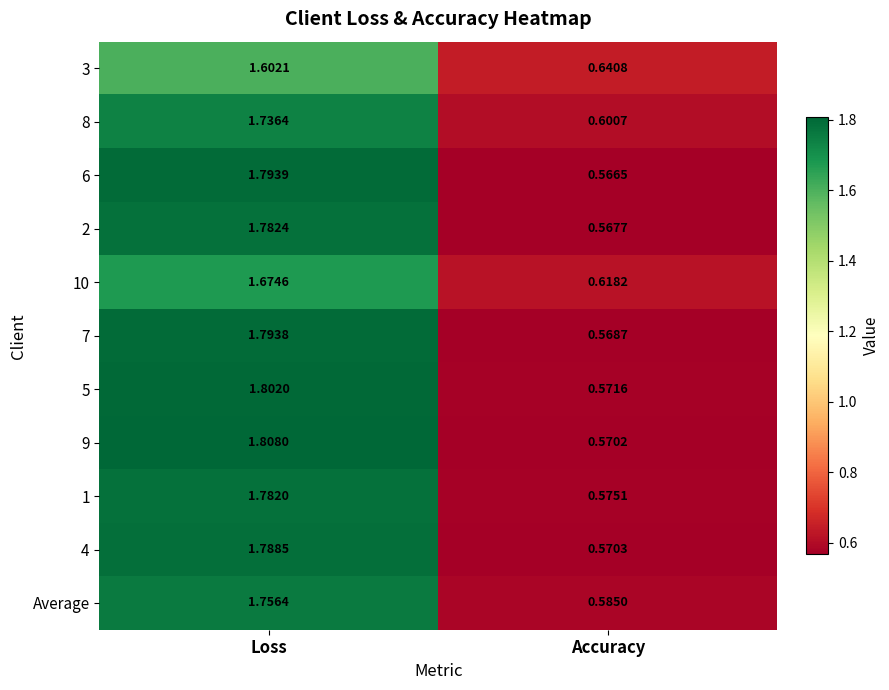

Which series has the largest total across all categories?

9